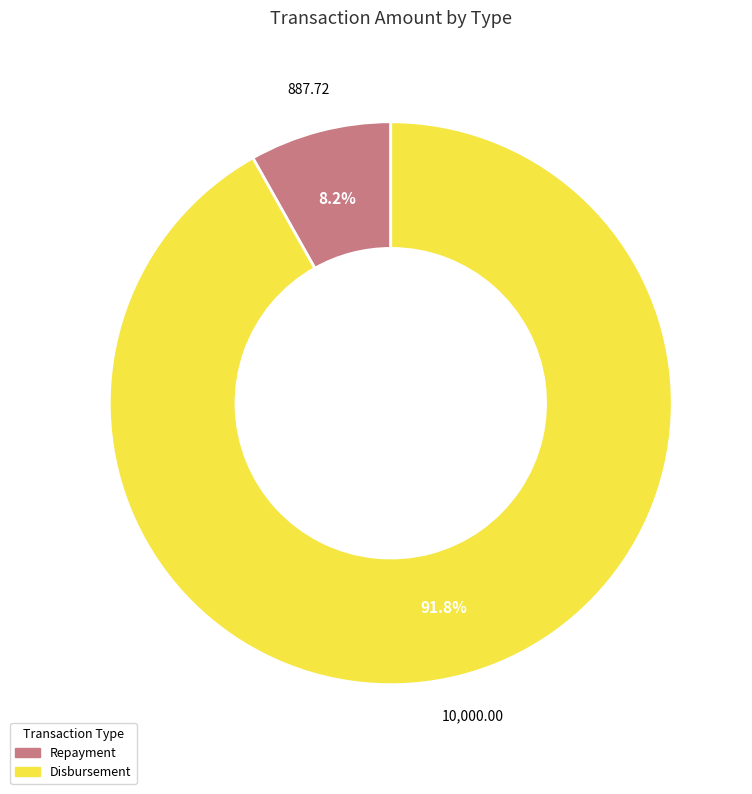

Rank the categories by value from highest to lowest.

Disbursement, Repayment